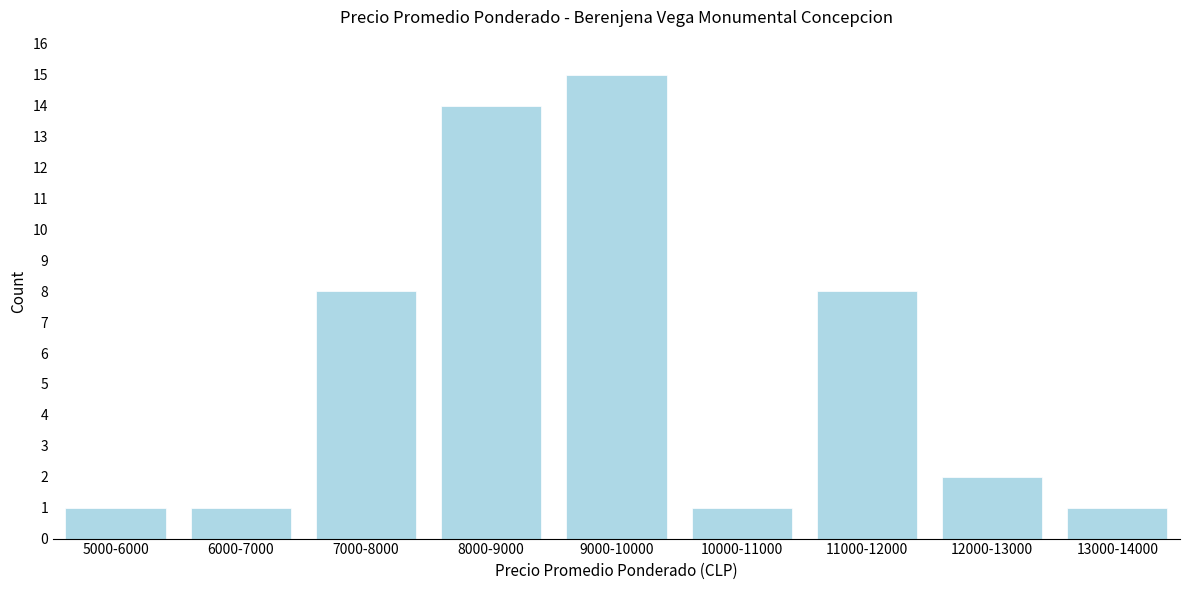

Reading left to right, extract all data points from this chart.

5000-6000=1	6000-7000=1	7000-8000=8	8000-9000=14	9000-10000=15	10000-11000=1	11000-12000=8	12000-13000=2	13000-14000=1